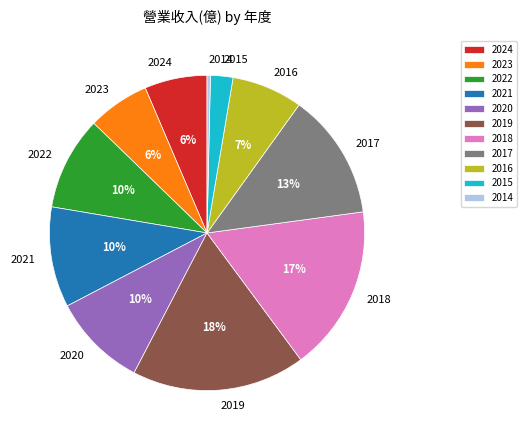

Is it true that 2022 is 23% of the pie?

False